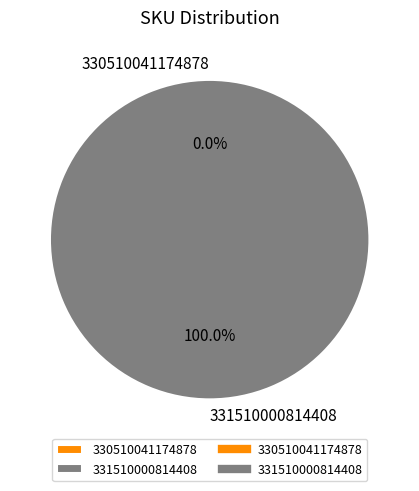

Which slice is the smallest?

330510041174878